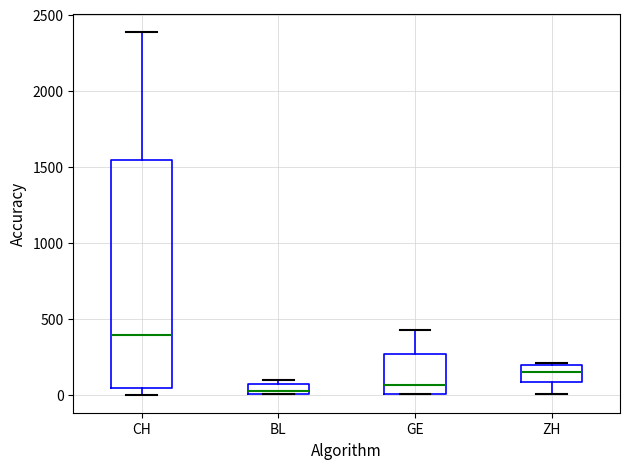

Comparing the boxes themselves (not the whiskers), which one is the tallest?

CH